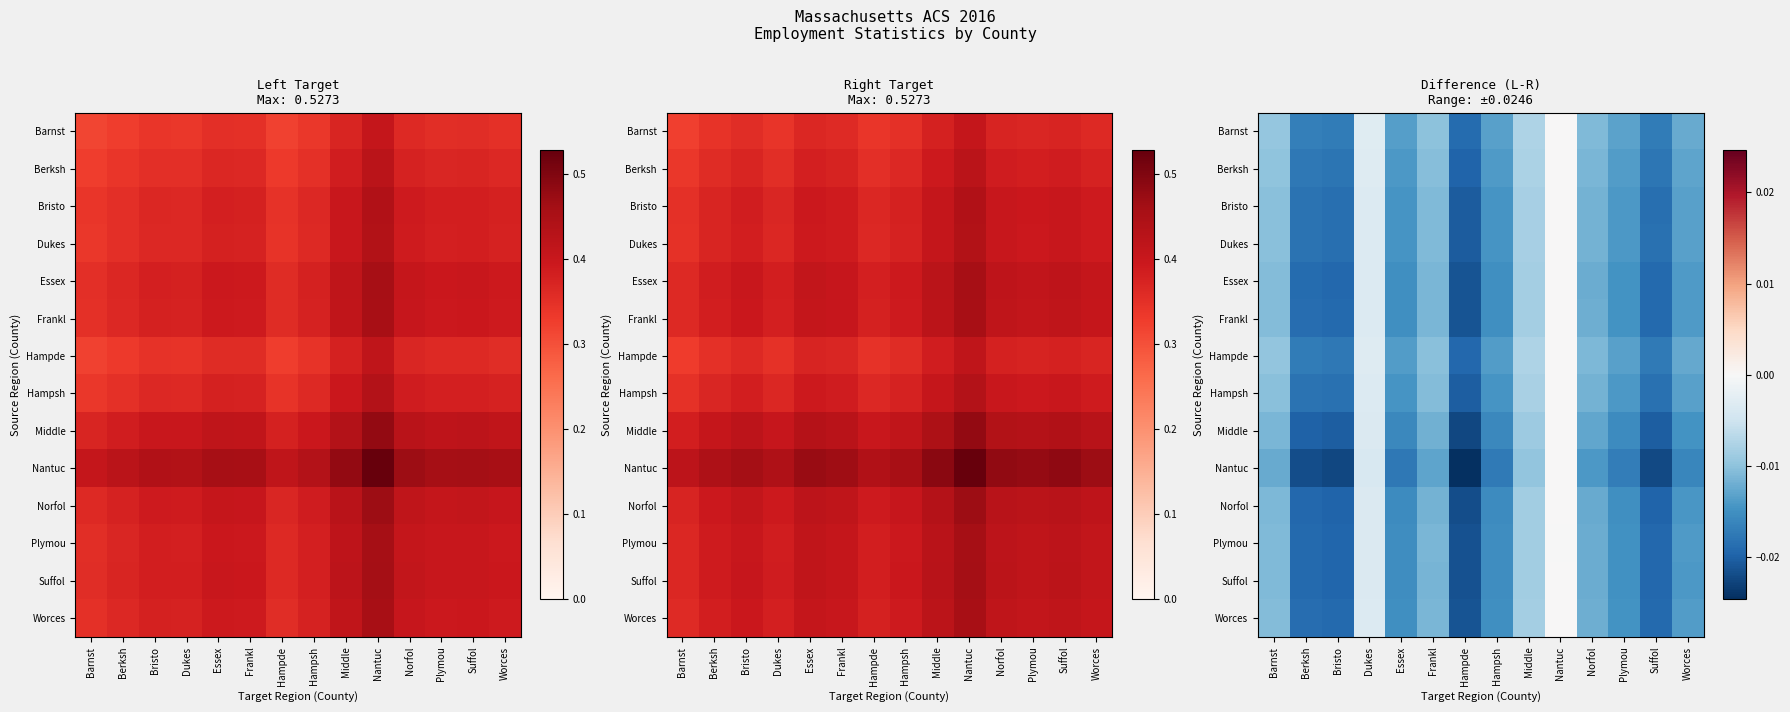

Which label corresponds to the largest value in the chart?

Nantuc